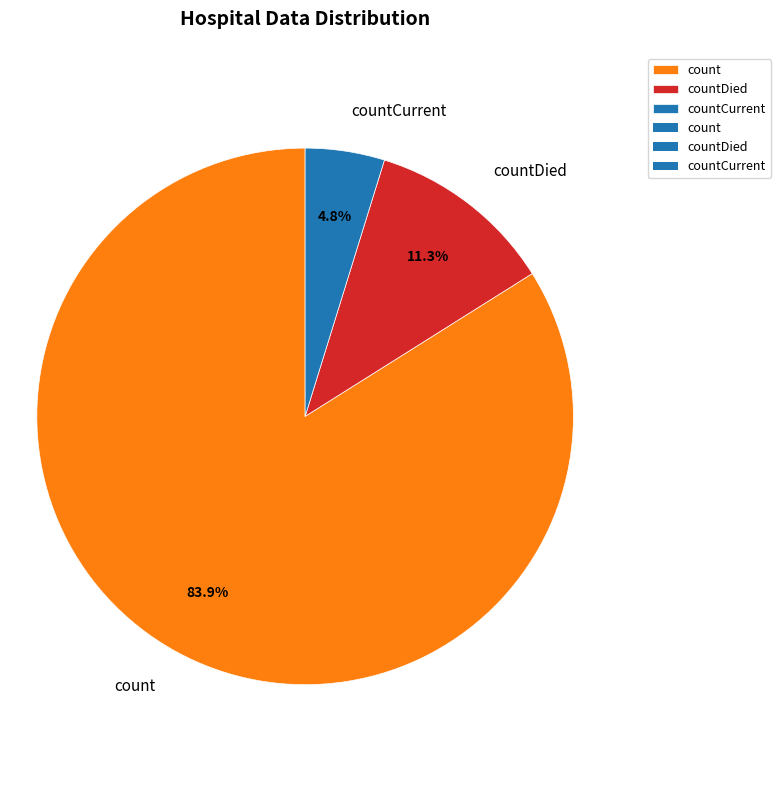

Rank the categories by value from highest to lowest.

count, countDied, countCurrent